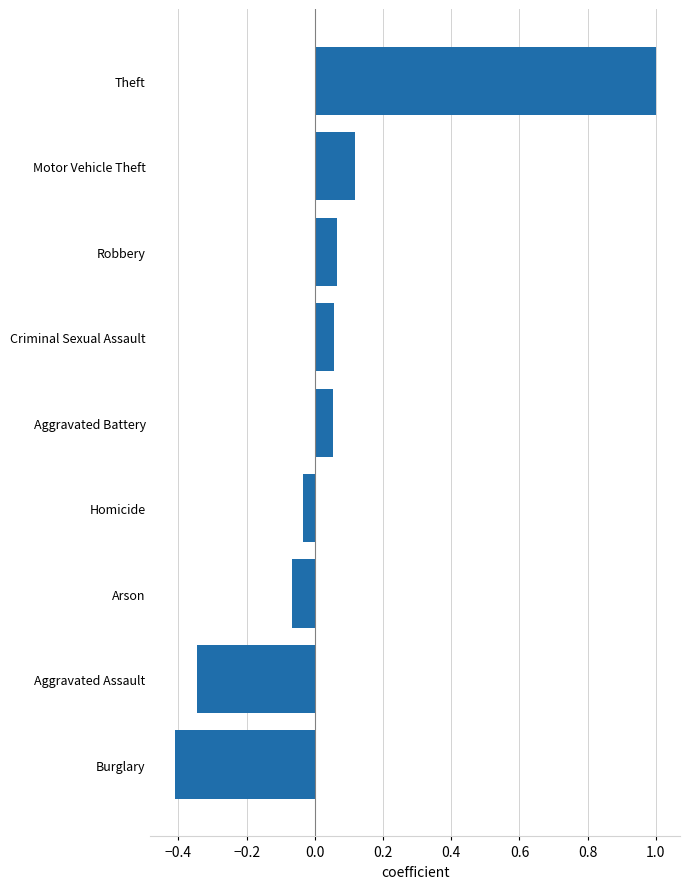

What is the maximum value shown in the chart?

1.0